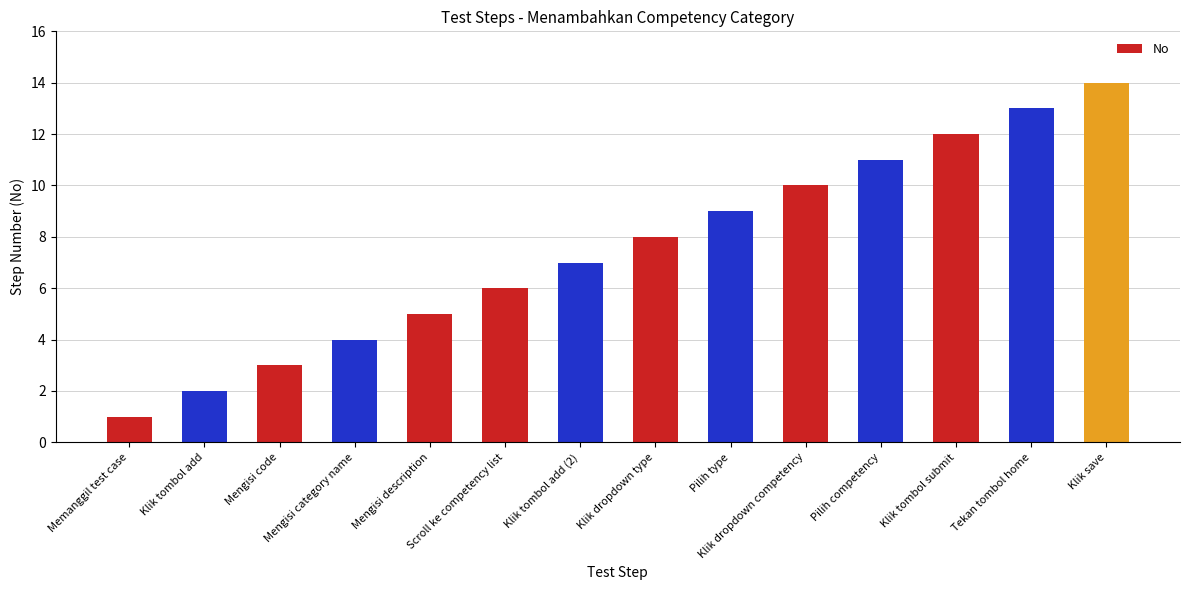

List the labels in order of value, largest first.

Klik save, Tekan tombol home, Klik tombol submit, Pilih competency, Klik dropdown competency, Pilih type, Klik dropdown type, Klik tombol add (2), Scroll ke competency list, Mengisi description, Mengisi category name, Mengisi code, Klik tombol add, Memanggil test case